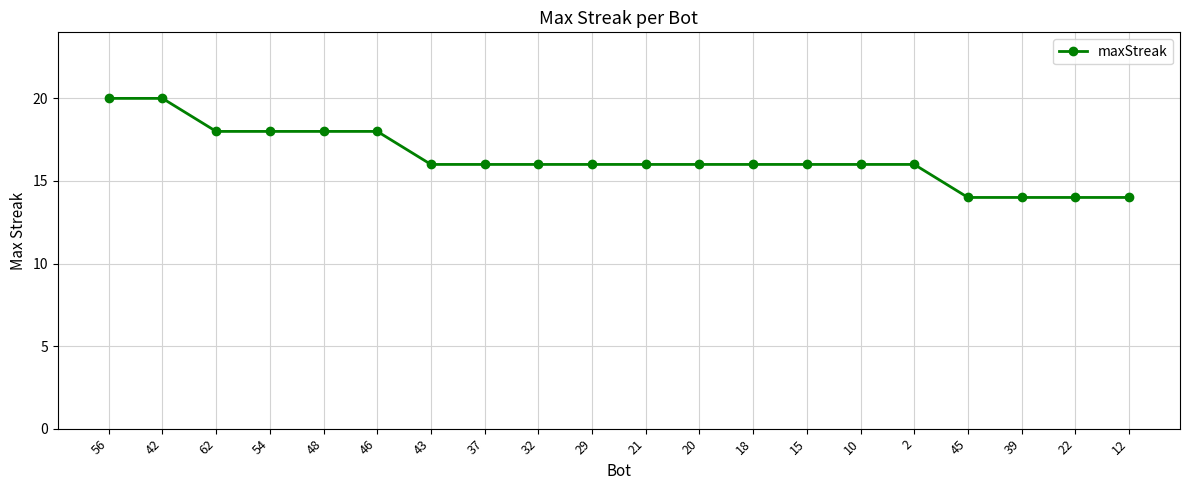

What is the ratio of the value at 43 to the value at 20?

1.0